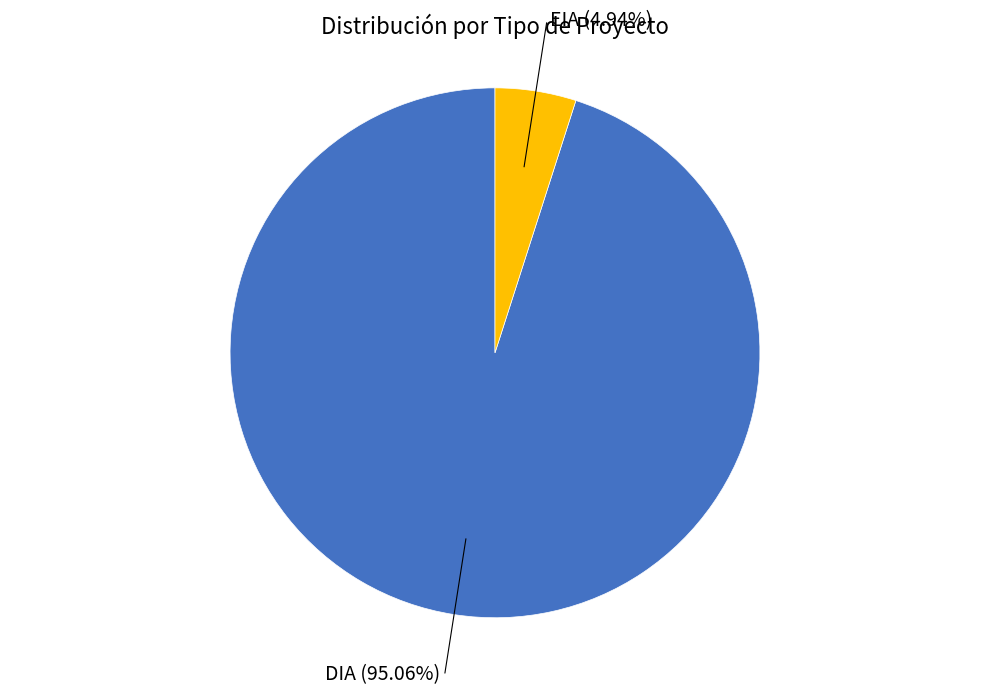

Is there any slice that represents more than half of the pie?

Yes